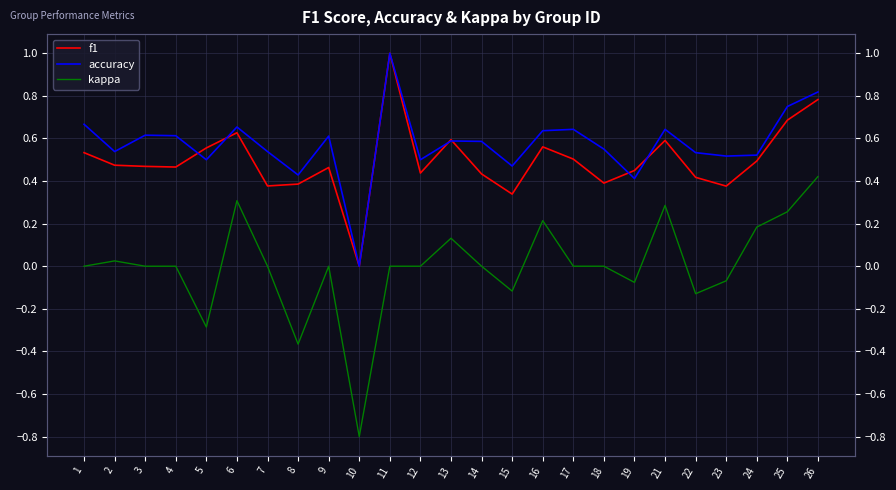

Which series has the widest spread of values?

kappa